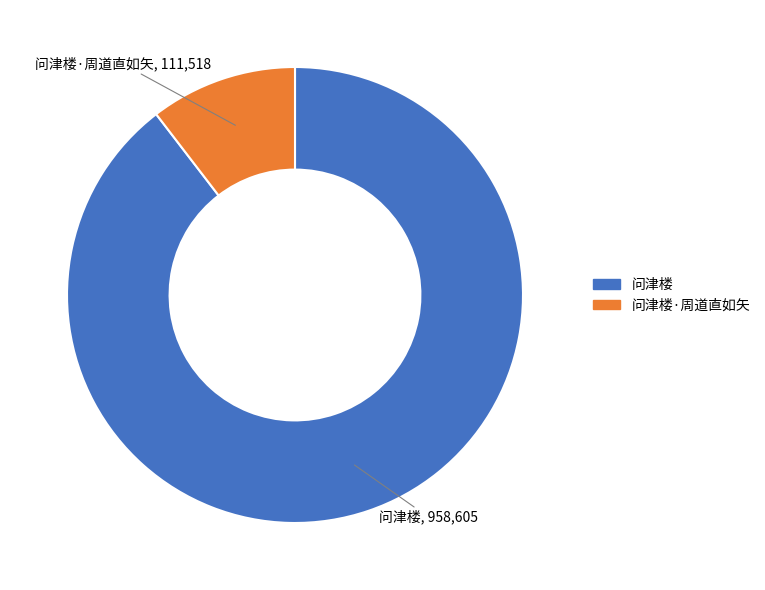

Between 问津楼·周道直如矢 and 问津楼, which is larger?

问津楼